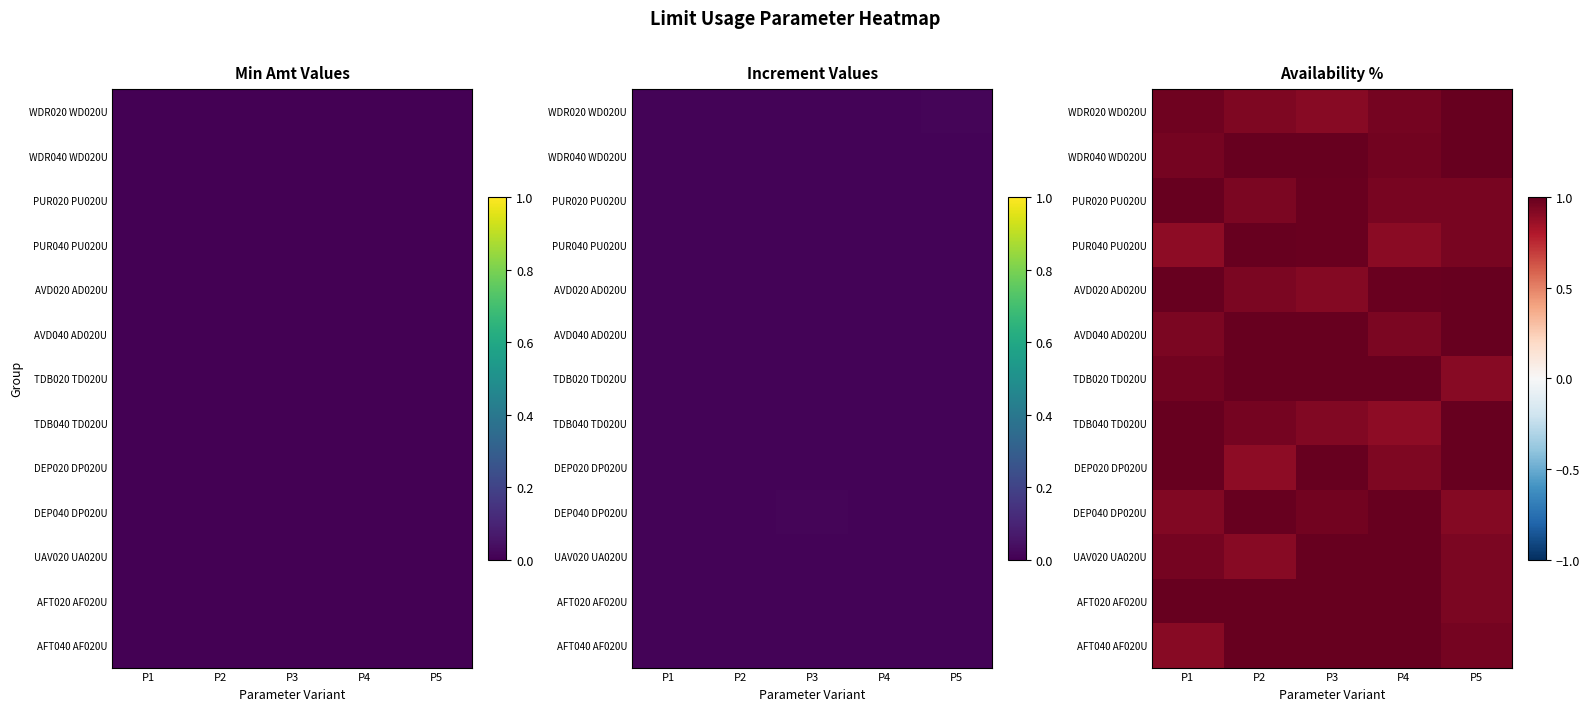

What is the spread (max minus min) of values at P2?

0.2